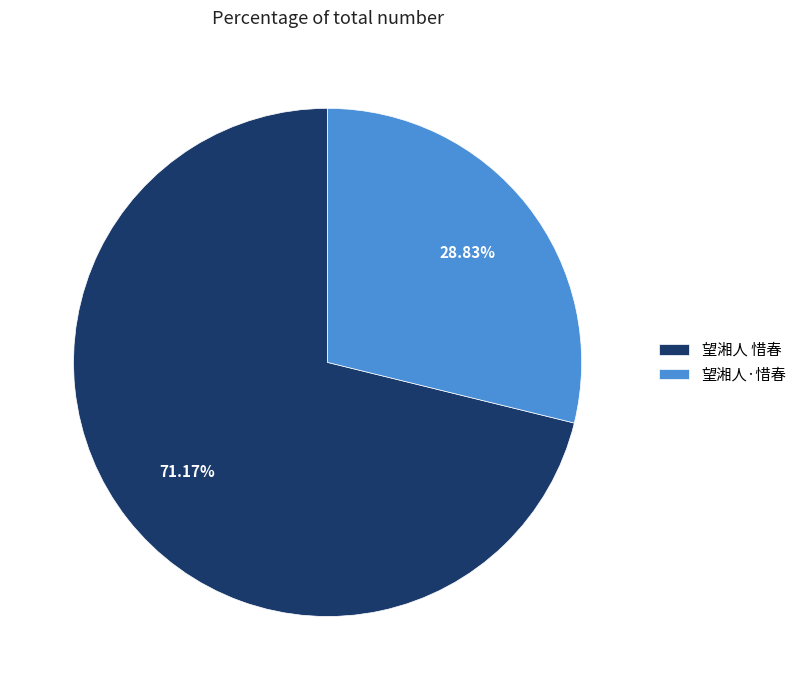

Between 望湘人 惜春 and 望湘人·惜春, which is larger?

望湘人 惜春